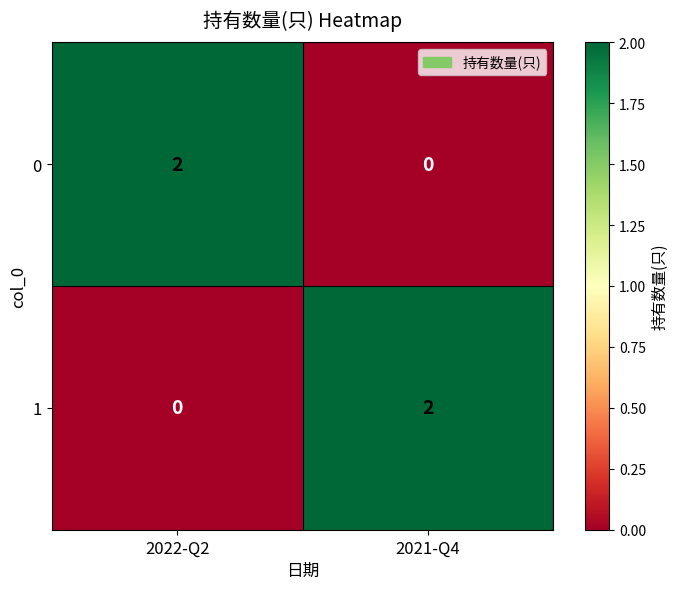

Rank the categories by 0 value from highest to lowest.

2022-Q2, 2021-Q4